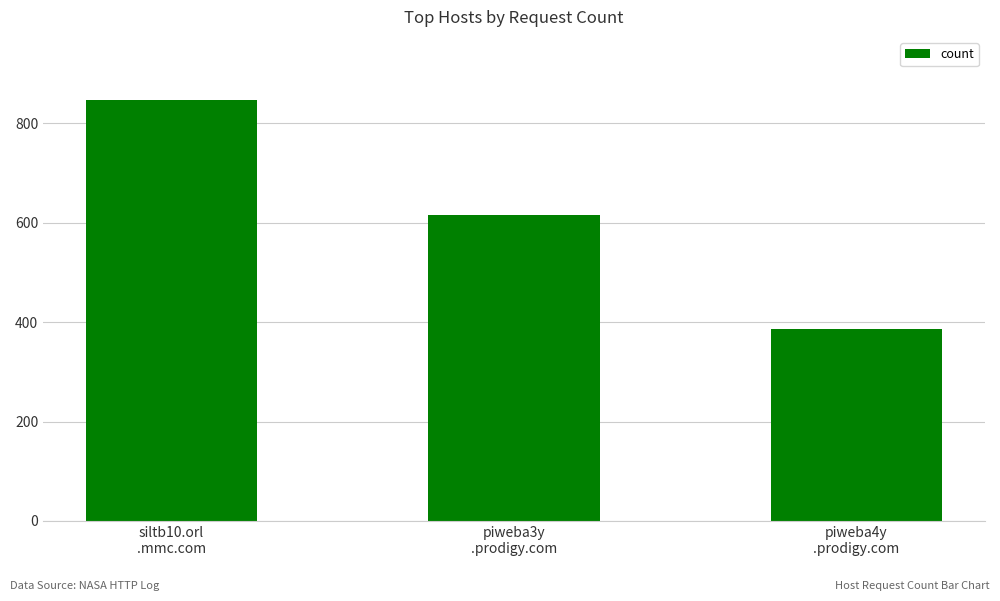

What is the label of the 3rd bar from the right?

siltb10.orl
.mmc.com